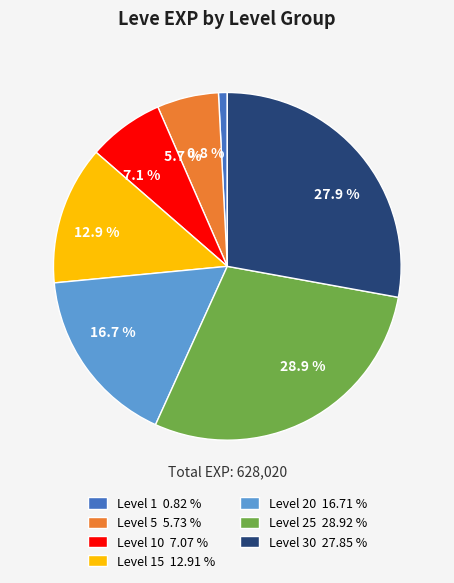

What is the total percentage of 5.7 % and 28.9 %?

34.6%